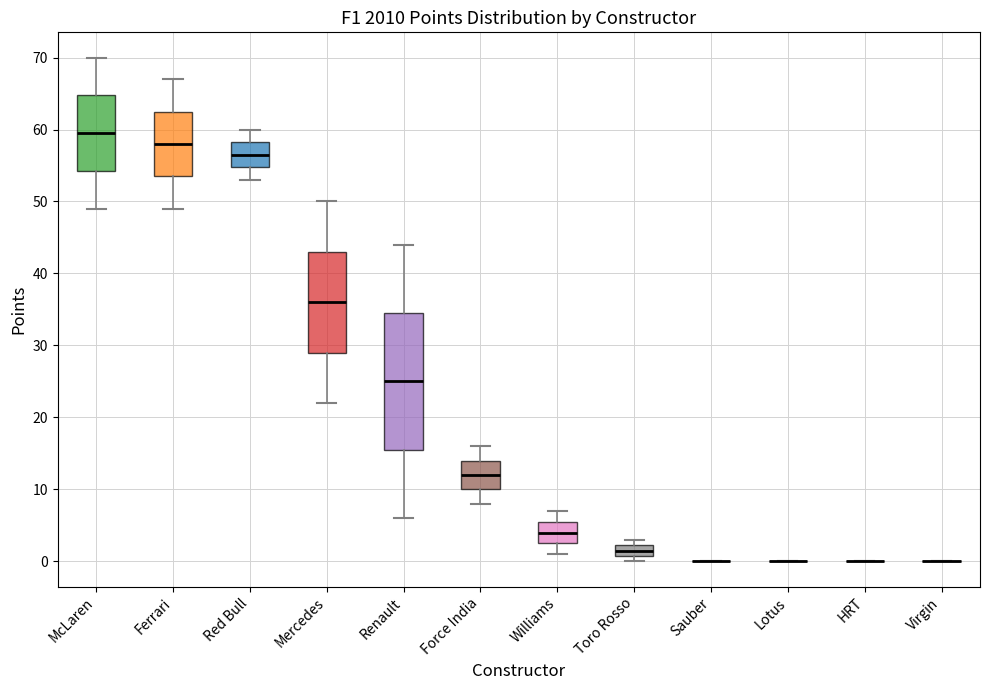

Reading left to right, read every box against the y-axis: the position of its median line, the range the box covers, and the ends of its whiskers. The values are not printed on the chart, so give them approximately, as read against the axis.

McLaren: median 60, box 54 to 65, whiskers 49 to 70
Ferrari: median 58, box 54 to 63, whiskers 49 to 67
Red Bull: median 57, box 55 to 58, whiskers 53 to 60
Mercedes: median 36, box 29 to 43, whiskers 22 to 50
Renault: median 25, box 16 to 35, whiskers 6 to 44
Force India: median 12, box 10 to 14, whiskers 8 to 16
Williams: median 4, box 3 to 6, whiskers 1 to 7
Toro Rosso: median 2 (inside the box), box 1 to 2, whiskers 0 to 3
Sauber: box collapsed to a line at 0, whiskers 0 to 0
Lotus: box collapsed to a line at 0, whiskers 0 to 0
HRT: box collapsed to a line at 0, whiskers 0 to 0
Virgin: box collapsed to a line at 0, whiskers 0 to 0